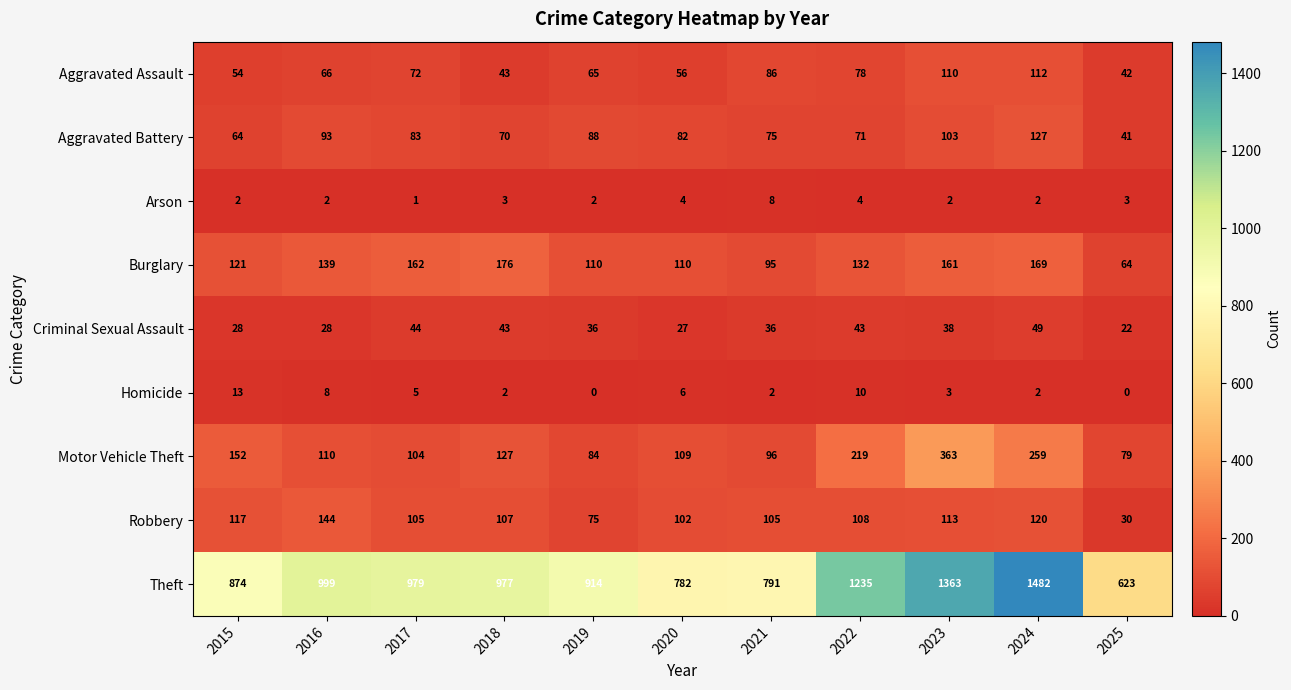

What is the difference between the maximum and minimum values in the Aggravated Battery series?

86